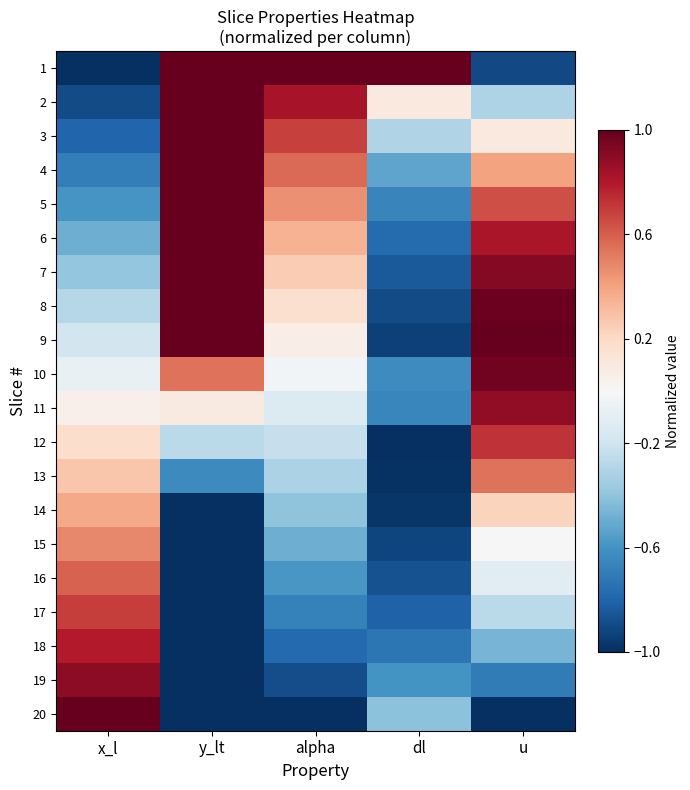

Reading left to right, transcribe all the data shown in this chart.

1: x_l=-1.0	y_lt=1.0	alpha=1.0	dl=1.0	u=-0.9
2: x_l=-0.9	y_lt=1.0	alpha=0.8	dl=0.1	u=-0.3
3: x_l=-0.8	y_lt=1.0	alpha=0.7	dl=-0.3	u=0.1
4: x_l=-0.7	y_lt=1.0	alpha=0.6	dl=-0.5	u=0.4
5: x_l=-0.6	y_lt=1.0	alpha=0.5	dl=-0.7	u=0.6
6: x_l=-0.5	y_lt=1.0	alpha=0.4	dl=-0.8	u=0.8
7: x_l=-0.4	y_lt=1.0	alpha=0.3	dl=-0.8	u=0.9
8: x_l=-0.3	y_lt=1.0	alpha=0.2	dl=-0.9	u=1.0
9: x_l=-0.2	y_lt=1.0	alpha=0.1	dl=-0.9	u=1.0
10: x_l=-0.1	y_lt=0.5	alpha=-0.0	dl=-0.6	u=1.0
11: x_l=0.1	y_lt=0.1	alpha=-0.1	dl=-0.7	u=0.9
12: x_l=0.2	y_lt=-0.3	alpha=-0.2	dl=-1.0	u=0.7
13: x_l=0.3	y_lt=-0.6	alpha=-0.3	dl=-1.0	u=0.5
14: x_l=0.4	y_lt=-1.0	alpha=-0.4	dl=-1.0	u=0.2
15: x_l=0.5	y_lt=-1.0	alpha=-0.5	dl=-0.9	u=0.0
16: x_l=0.6	y_lt=-1.0	alpha=-0.6	dl=-0.9	u=-0.1
17: x_l=0.7	y_lt=-1.0	alpha=-0.7	dl=-0.8	u=-0.3
18: x_l=0.8	y_lt=-1.0	alpha=-0.8	dl=-0.7	u=-0.5
19: x_l=0.9	y_lt=-1.0	alpha=-0.9	dl=-0.6	u=-0.7
20: x_l=1.0	y_lt=-1.0	alpha=-1.0	dl=-0.4	u=-1.0